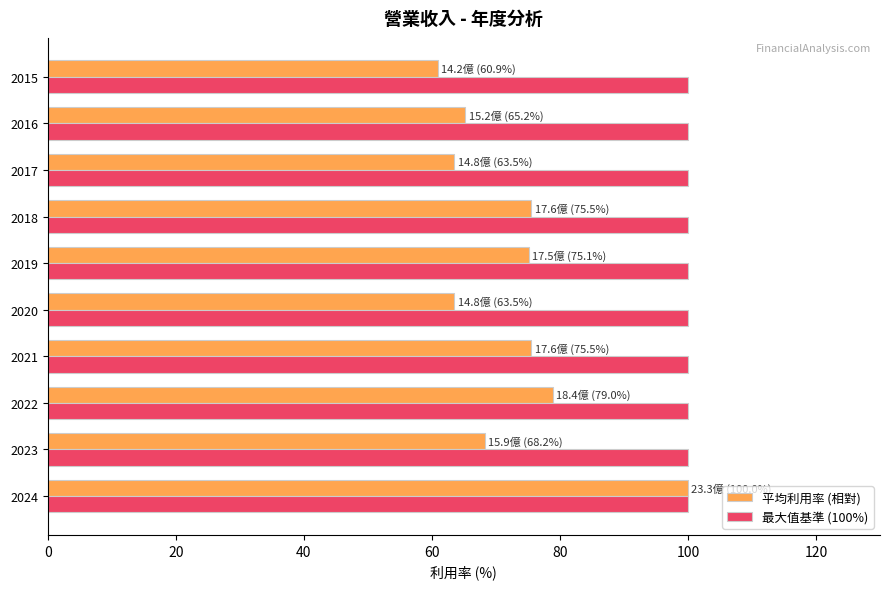

List the series in order of their overall mean, highest first.

最大值基準 (100%), 平均利用率 (相對)